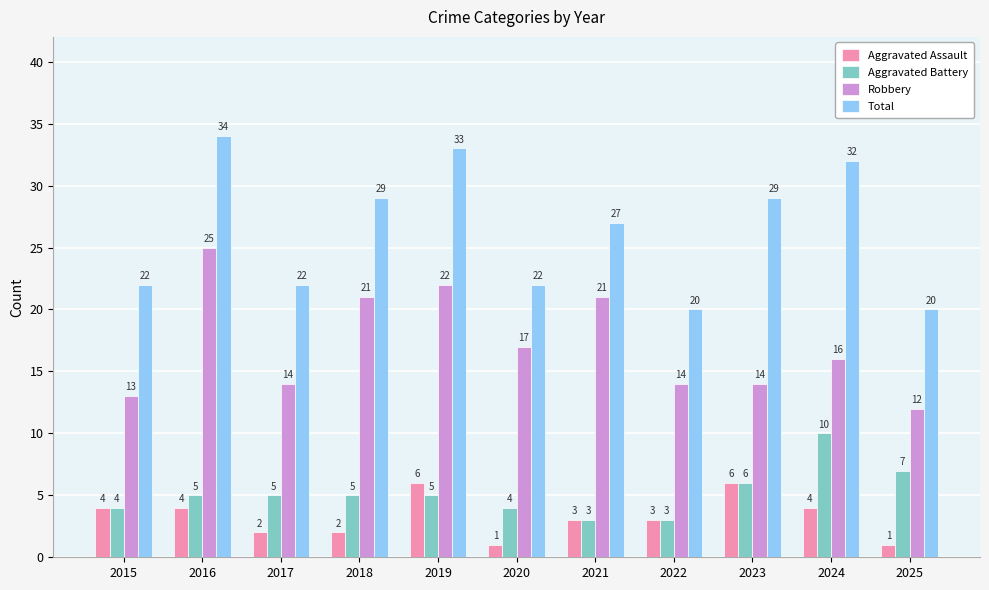

How many data points in Aggravated Assault are less than 3?

4